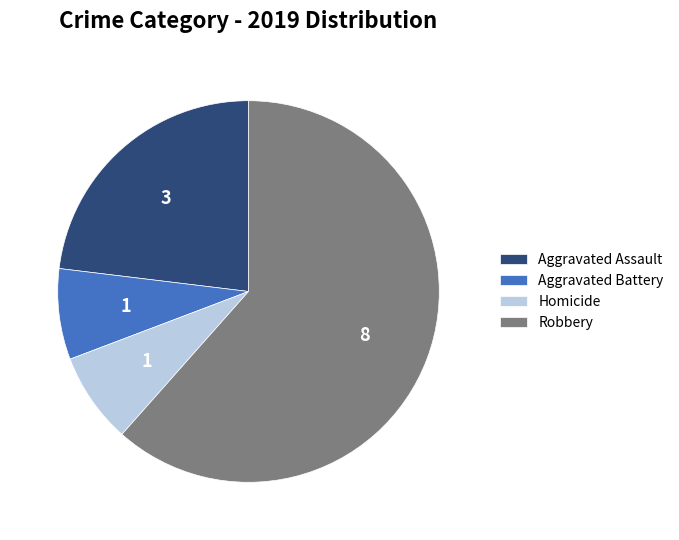

Count the number of slices in the pie.

4